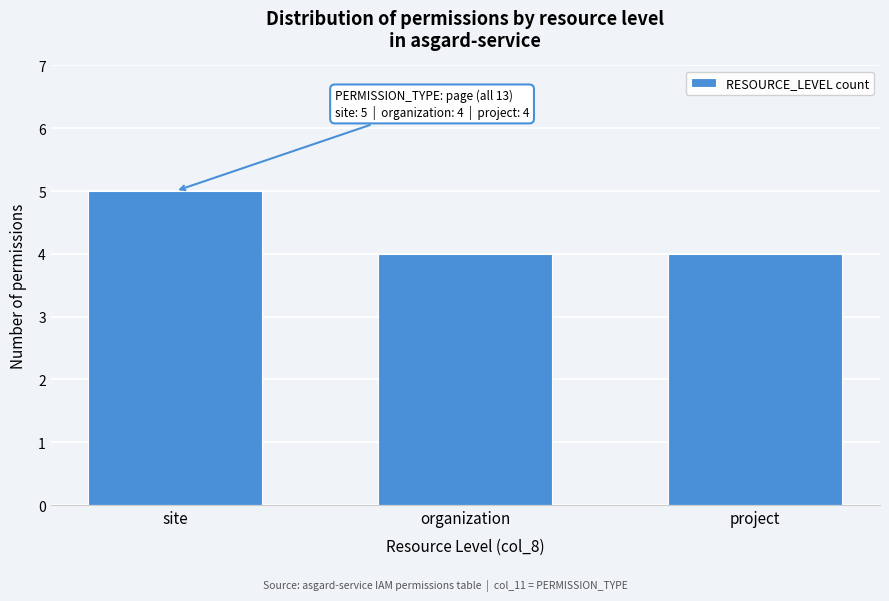

Reading left to right, what are all the values shown in this chart?

site=5	organization=4	project=4